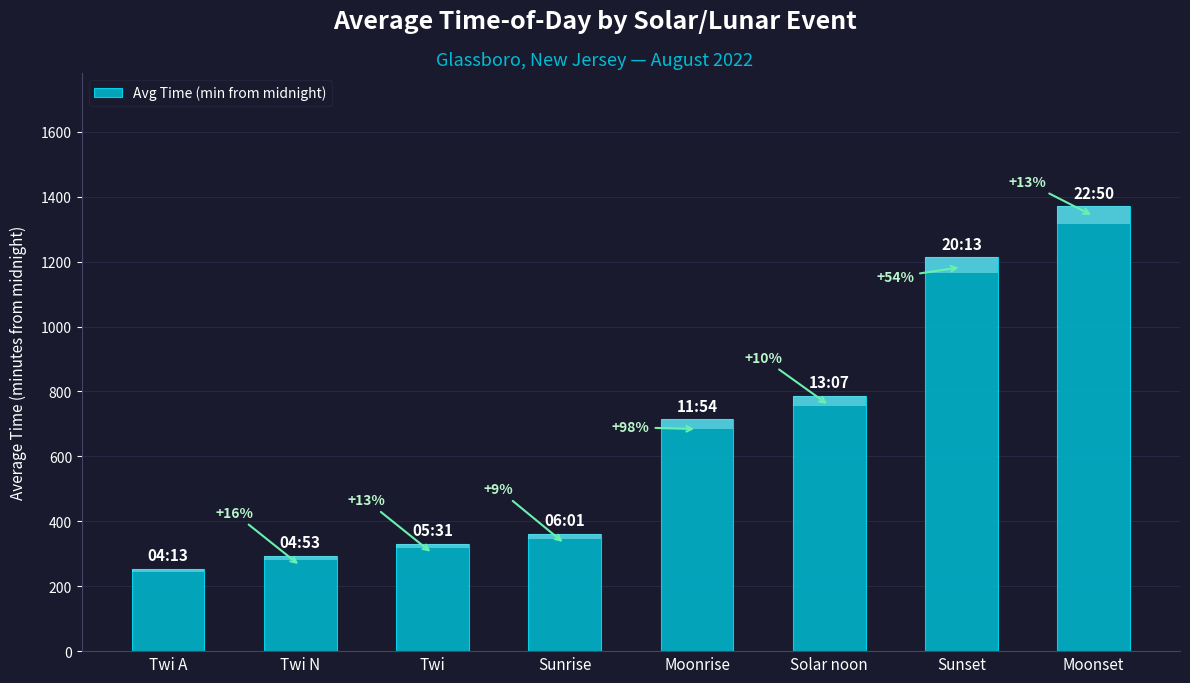

What is the label of the 4th bar from the left?

Sunrise